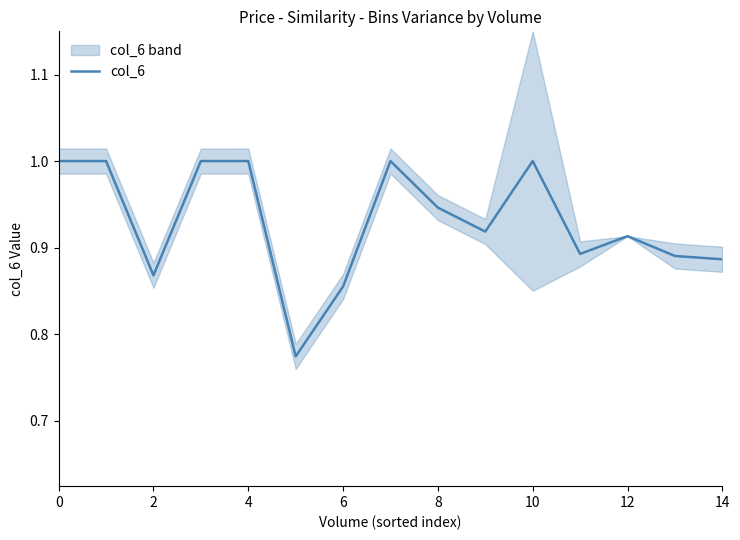

What is the minimum value shown in the chart?

0.8